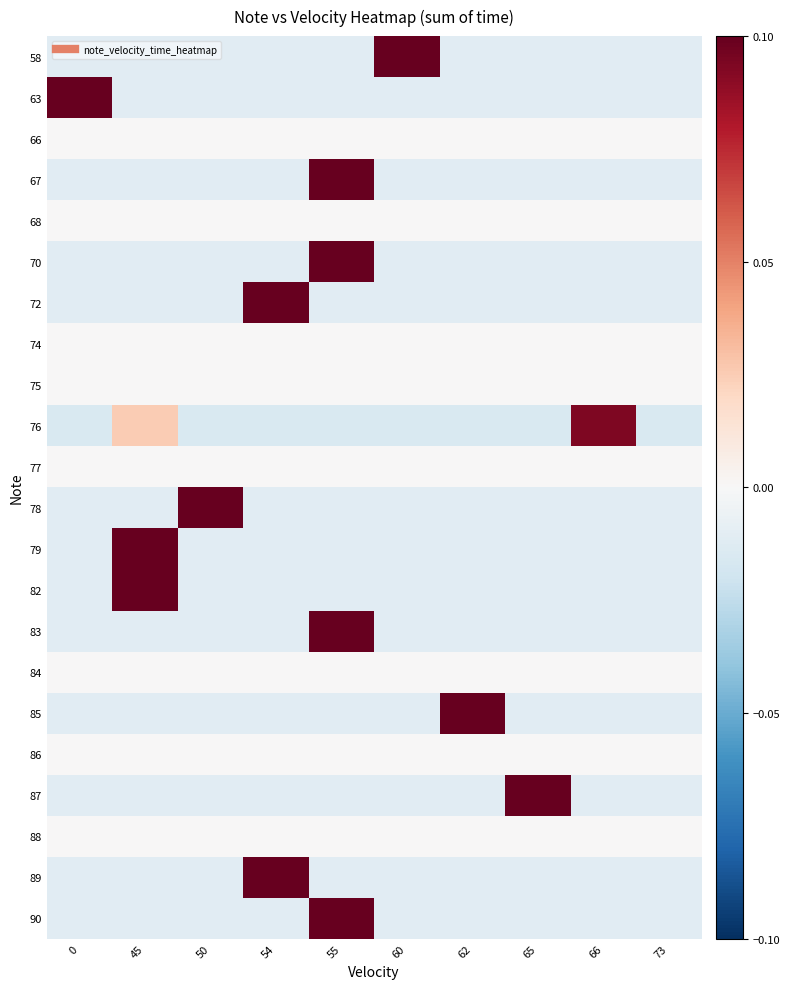

Which series has the largest total across all categories?

76